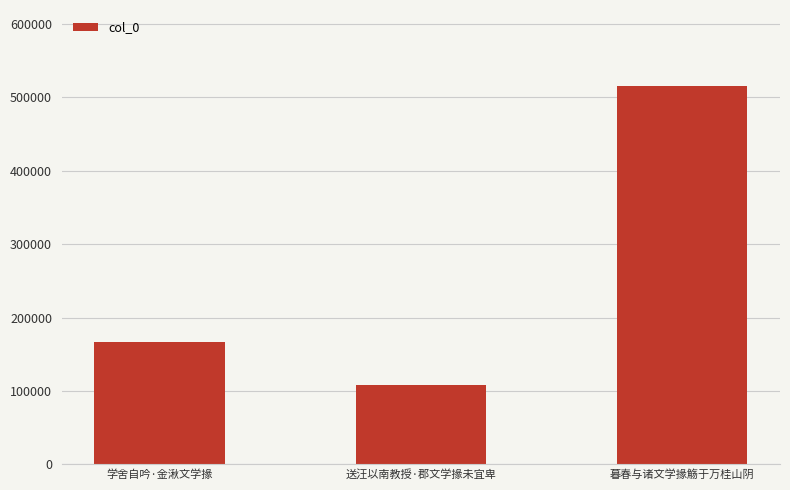

Rank the categories by value from highest to lowest.

暮春与诸文学掾觞于万桂山阴, 学舍自吟·金湫文学掾, 送汪以南教授·郡文学掾未宜卑